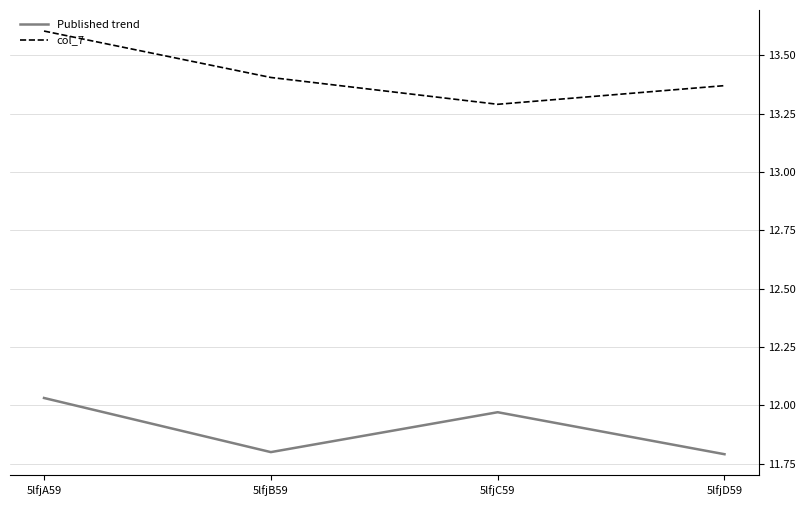

Where is col_7 nearest to the value 13?

5lfjC59